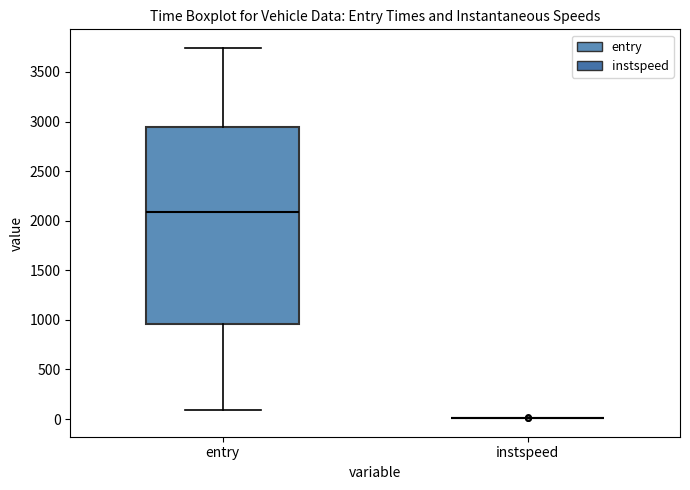

Comparing the boxes themselves (not the whiskers), which one is the tallest?

entry